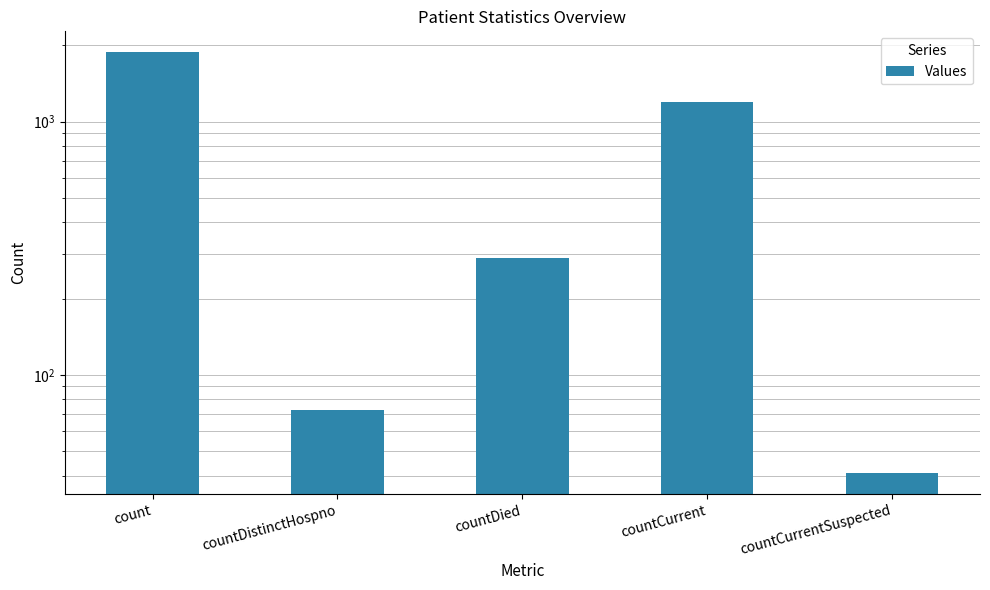

What is the sum of the values at countDistinctHospno and countDied?

362